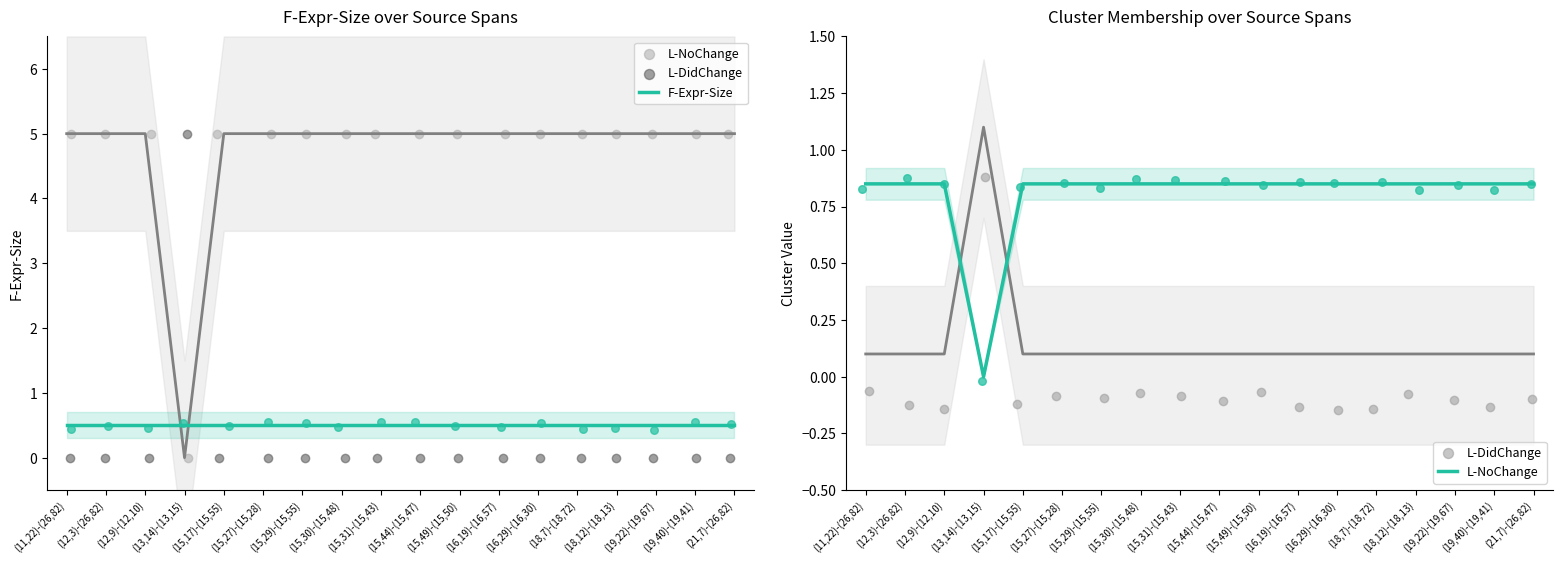

What are all the series names shown in the legend?

F-Expr-Size, L-NoChange, L-DidChange